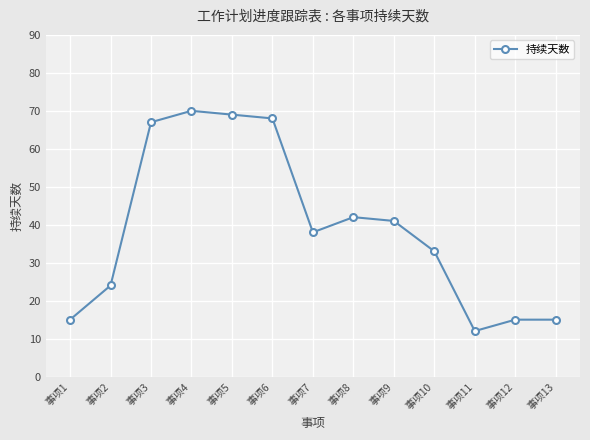

True or false: there are more than 1 points higher than both neighbors.

True